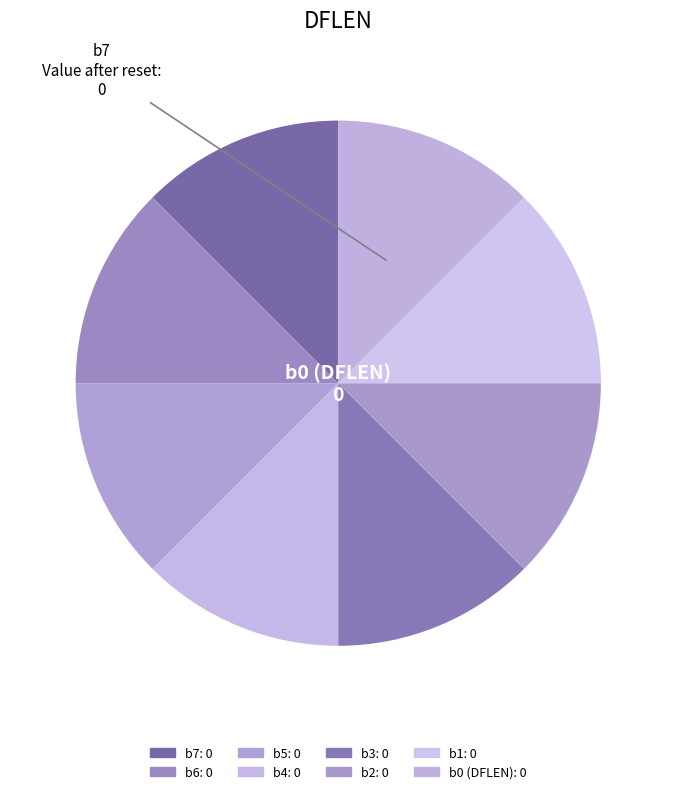

How many slices are in this pie chart?

8